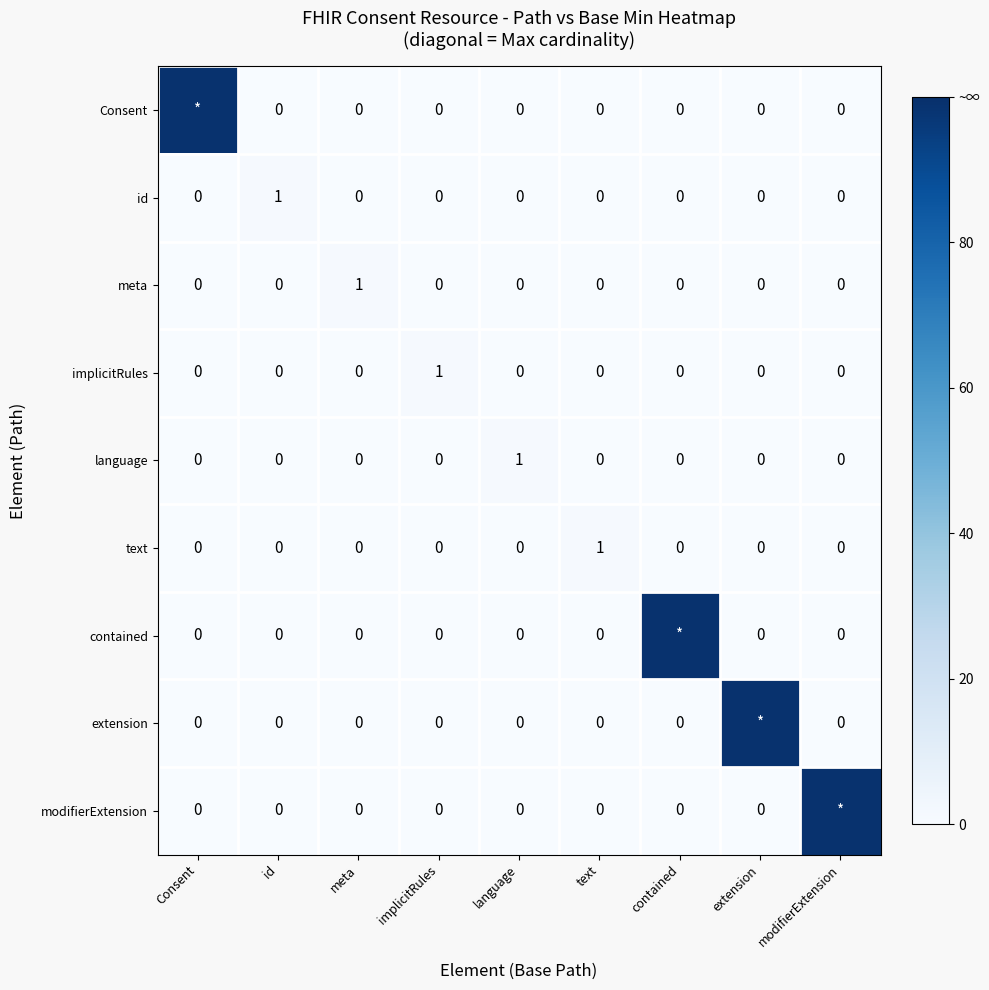

The value of implicitRules at meta is 0. True or false?

True